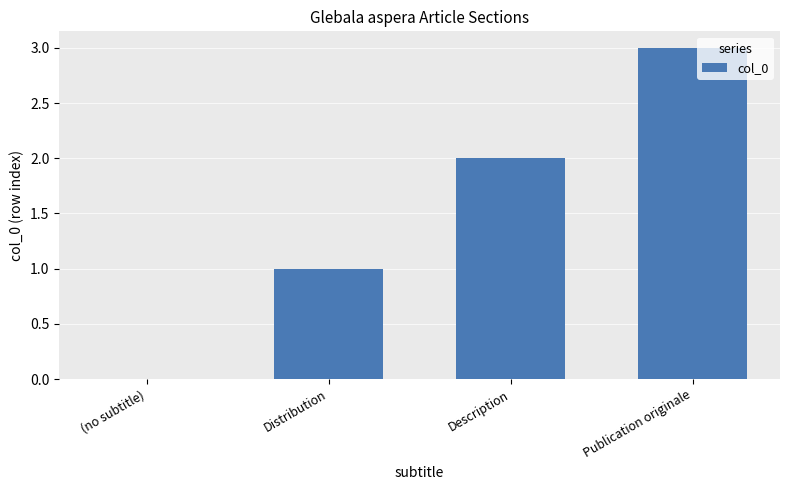

At which label is the value closest to 1?

Distribution